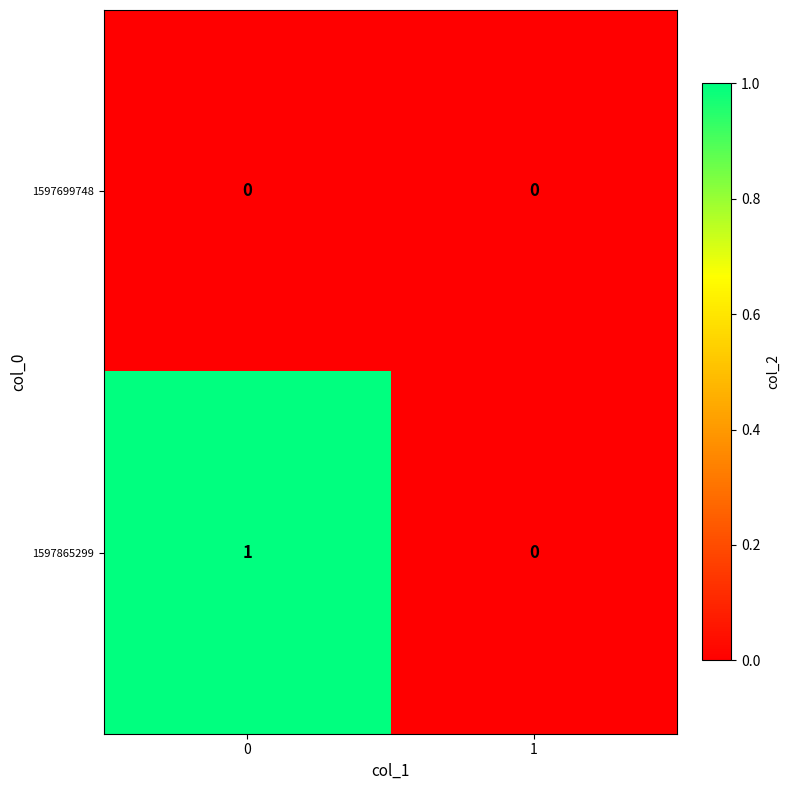

Which series has the widest spread of values?

1597865299